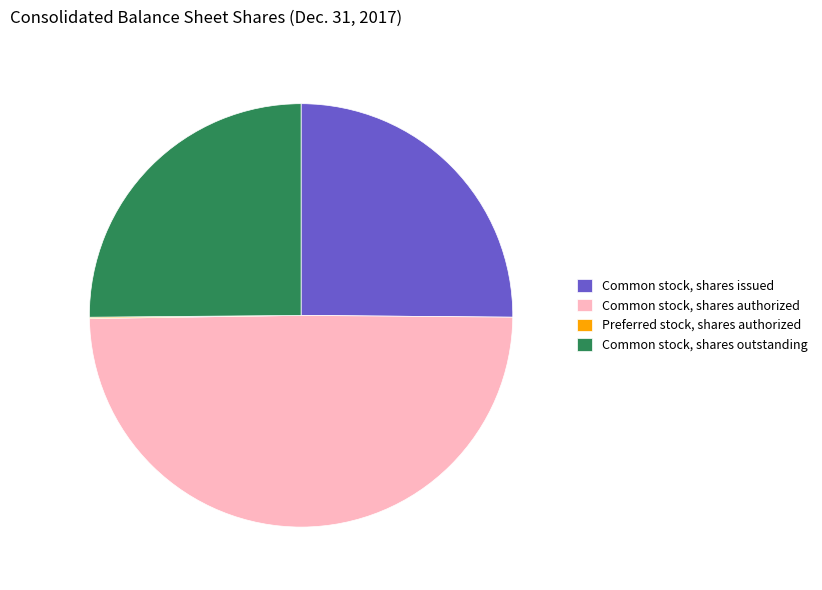

Is there a majority slice in this chart?

No